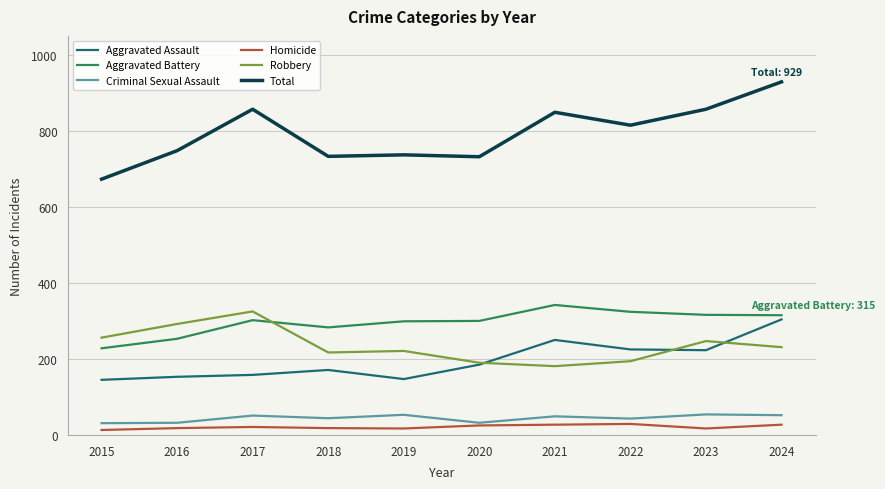

True or false: Robbery and Homicide cross at least once.

False